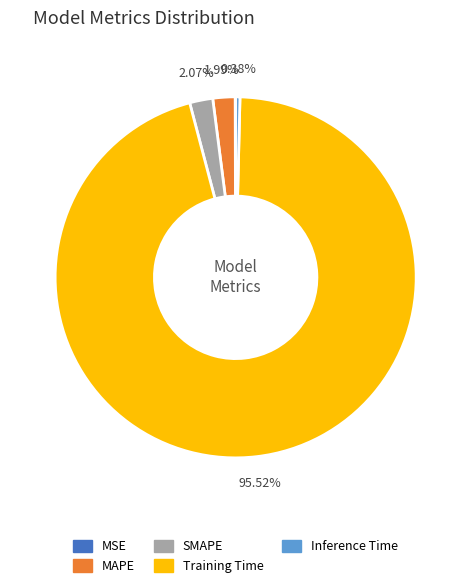

Is the sum of Training Time and Inference Time greater than half?

Yes